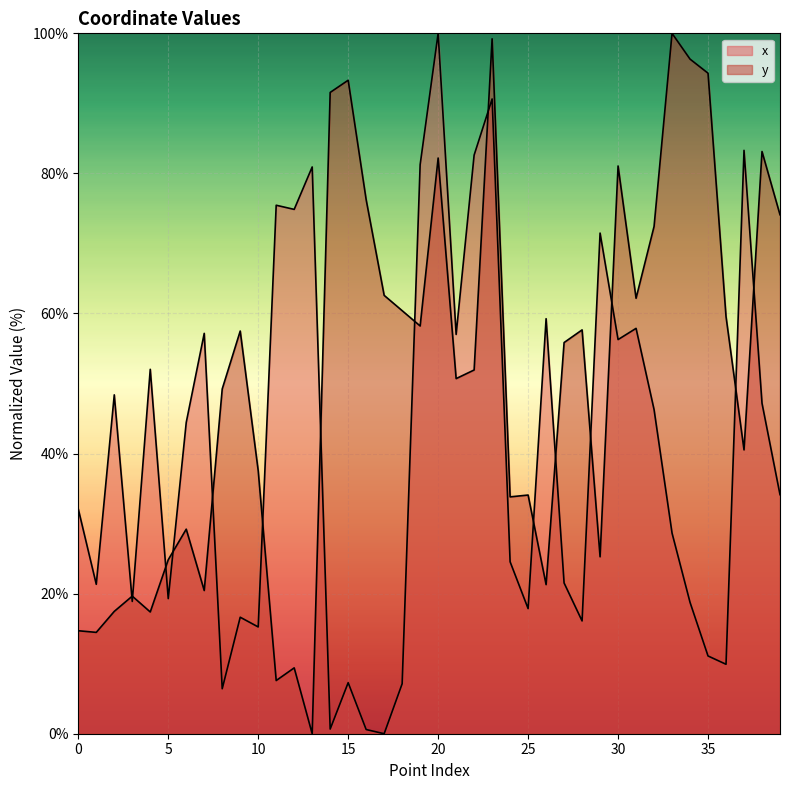

How many values in the x series are below 34?

20